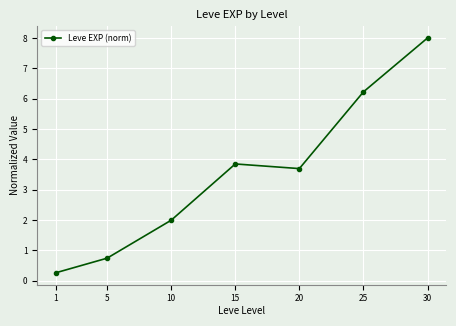

Is it true that the value at 10 is 2.0?

True